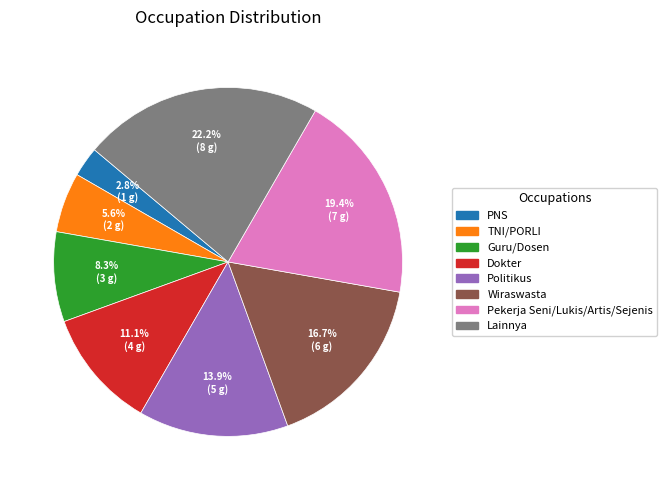

Rank the categories by value from lowest to highest.

PNS, TNI/PORLI, Guru/Dosen, Dokter, Politikus, Wiraswasta, Pekerja Seni/Lukis/Artis/Sejenis, Lainnya